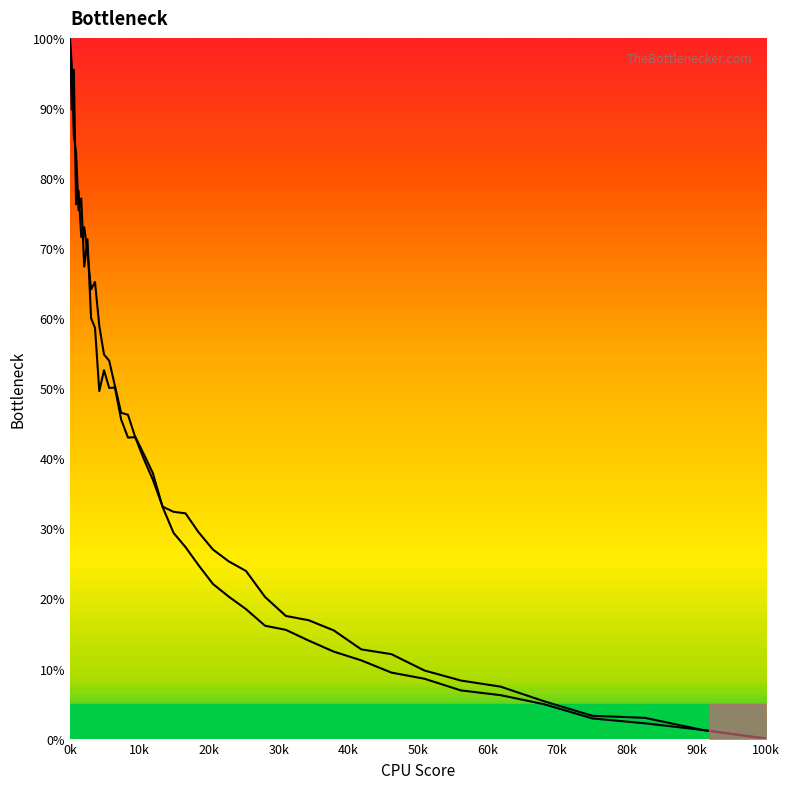

After their last crossing, which series has the higher values: col_2 or col_1?

col_1